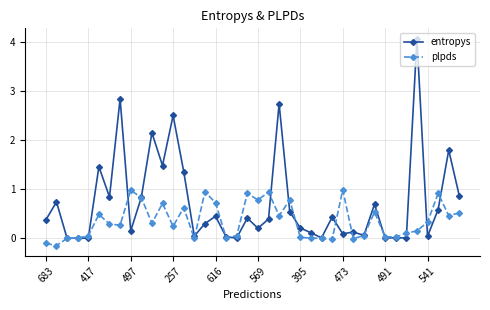

At how many categories does at least one series exceed 2?

5